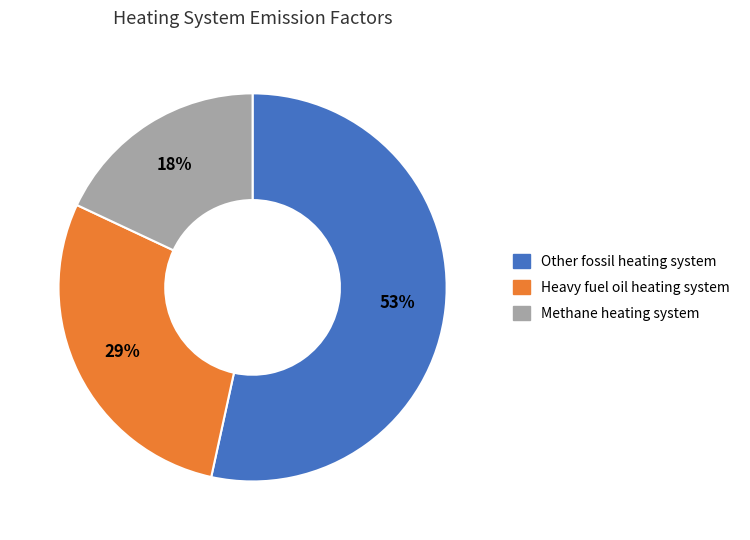

Which slice is the smallest?

Methane heating system